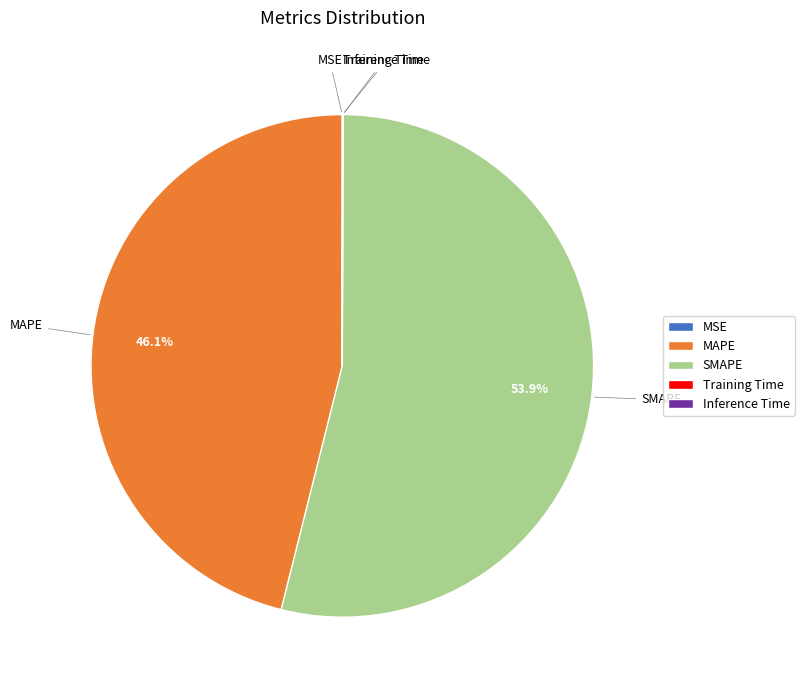

True or false: MAPE accounts for 46% of the total.

True